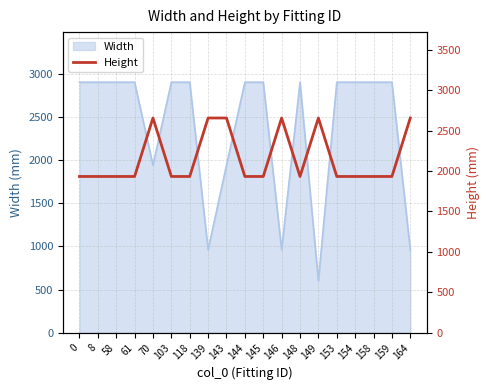

The chart shows a value of 1932 at 58. True or false?

True